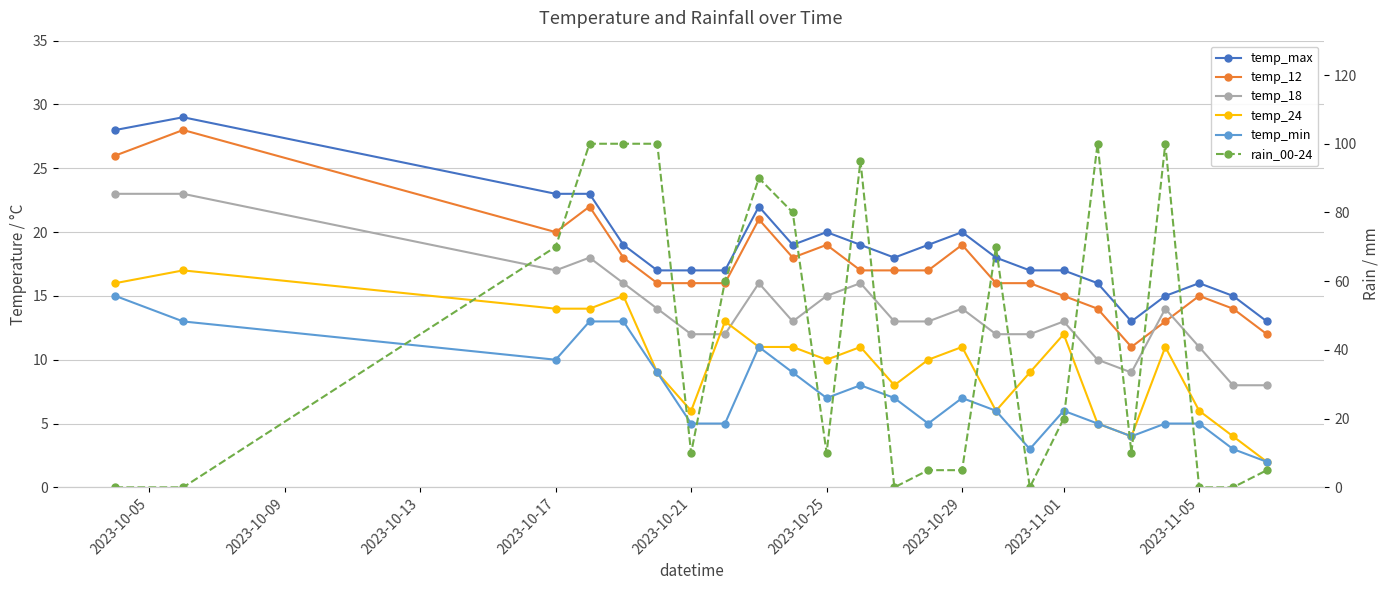

What is the difference between the maximum and minimum values in the temp_12 series?

17